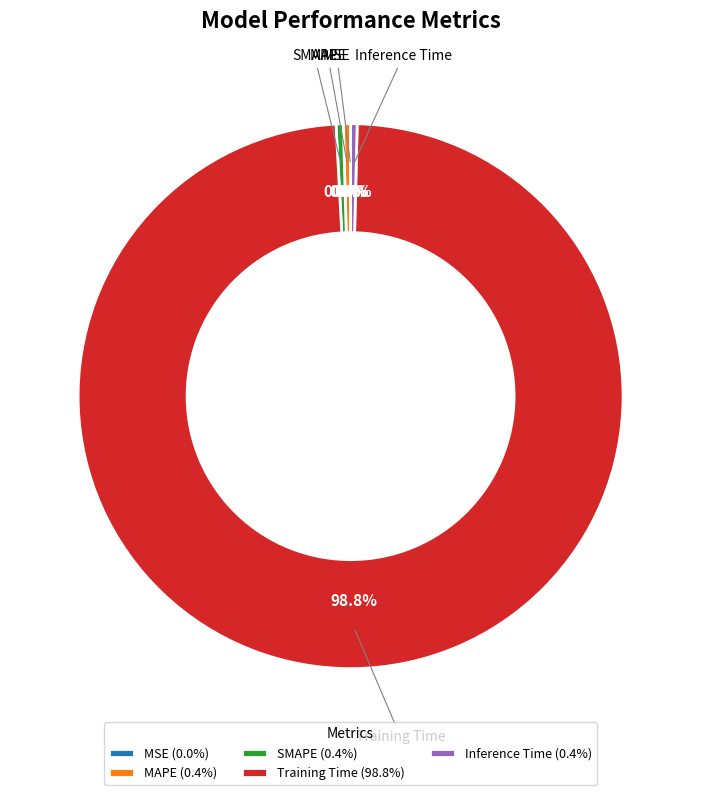

Which has a higher value, Inference Time or Training Time?

Training Time